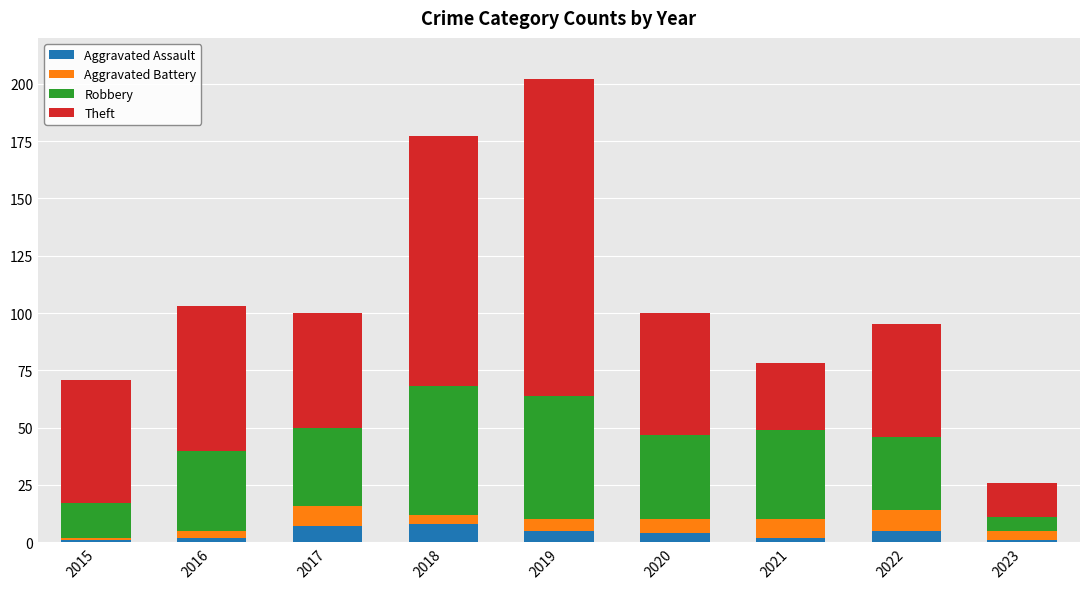

How many Aggravated Assault values are between 2 and 5?

5